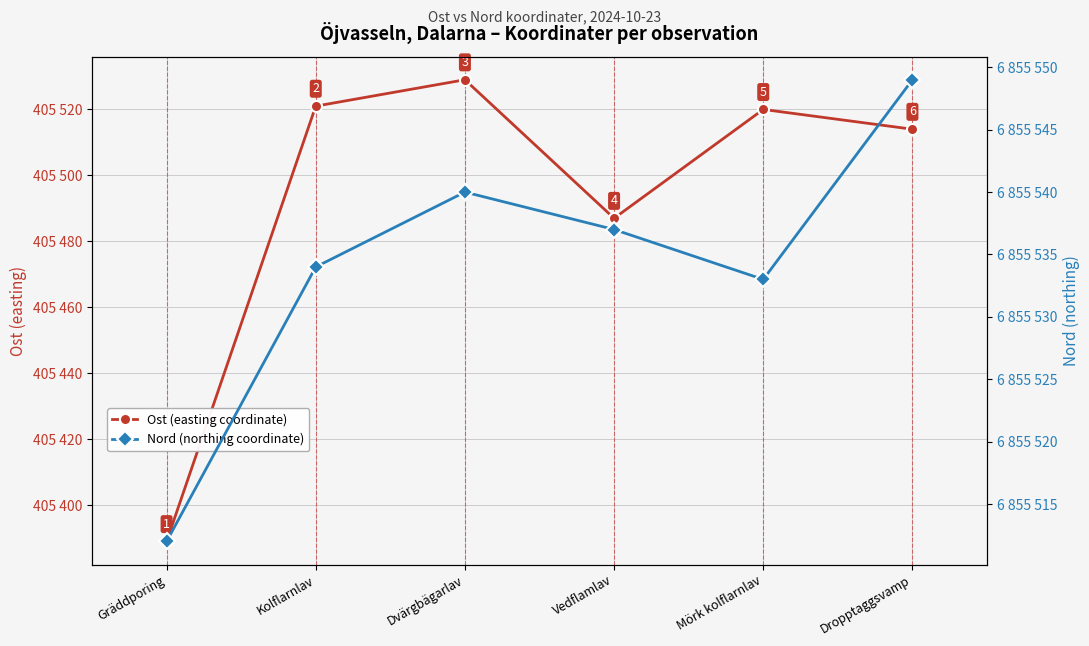

List the series in order of their overall mean, lowest first.

Ost (easting coordinate), Nord (northing coordinate)